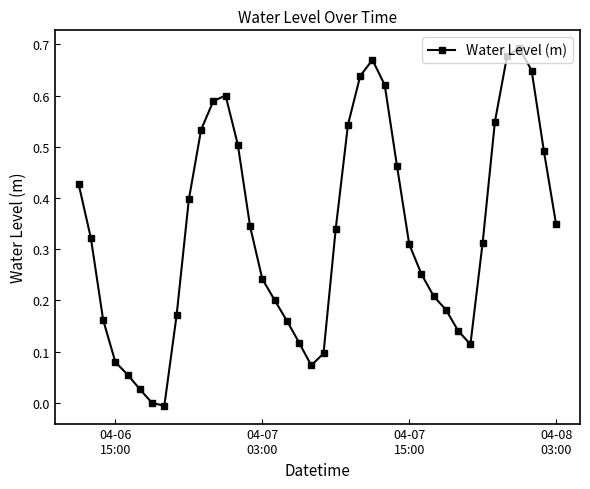

How many lines are shown in the chart?

1